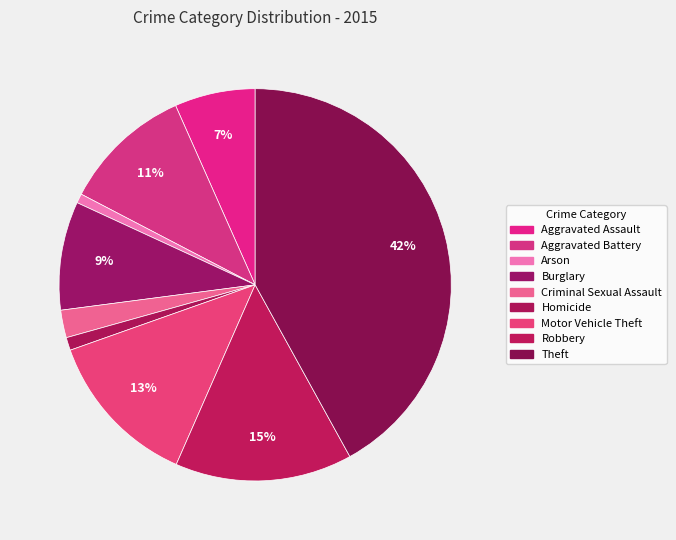

Does Robbery account for over 50% of the chart?

No